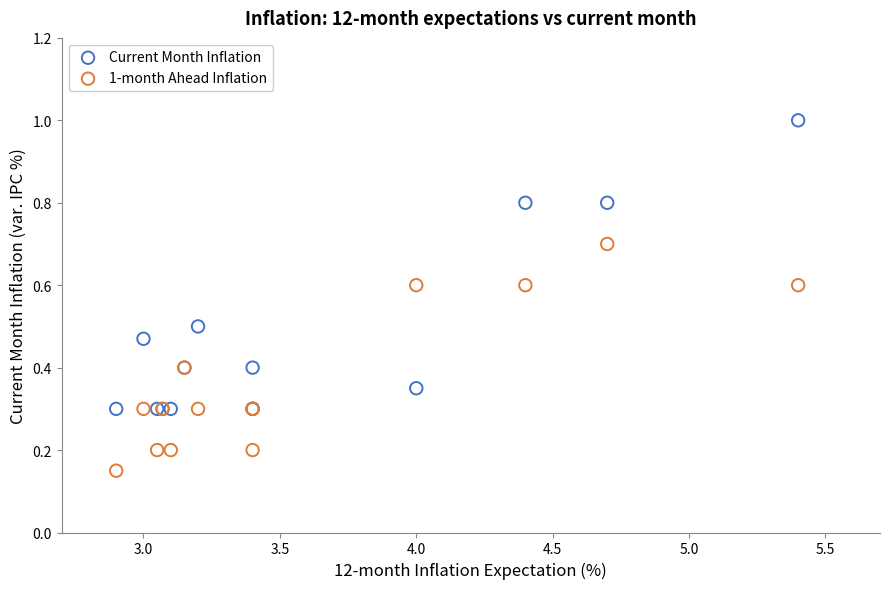

Which series has the largest Y range (max minus min)?

Current Month Inflation